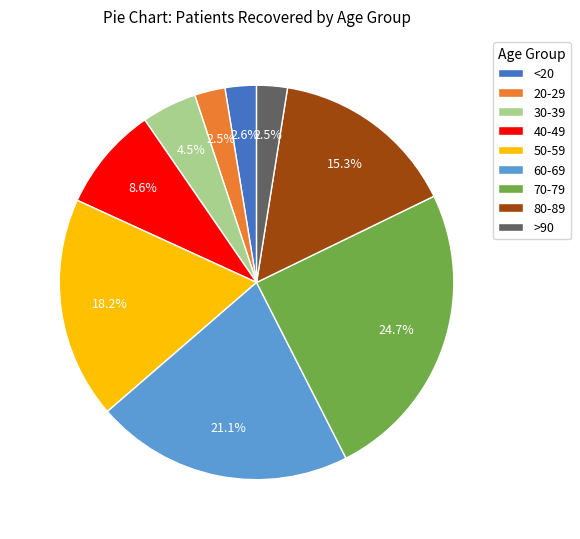

Do 80-89 and >90 together represent more than half of the pie?

No